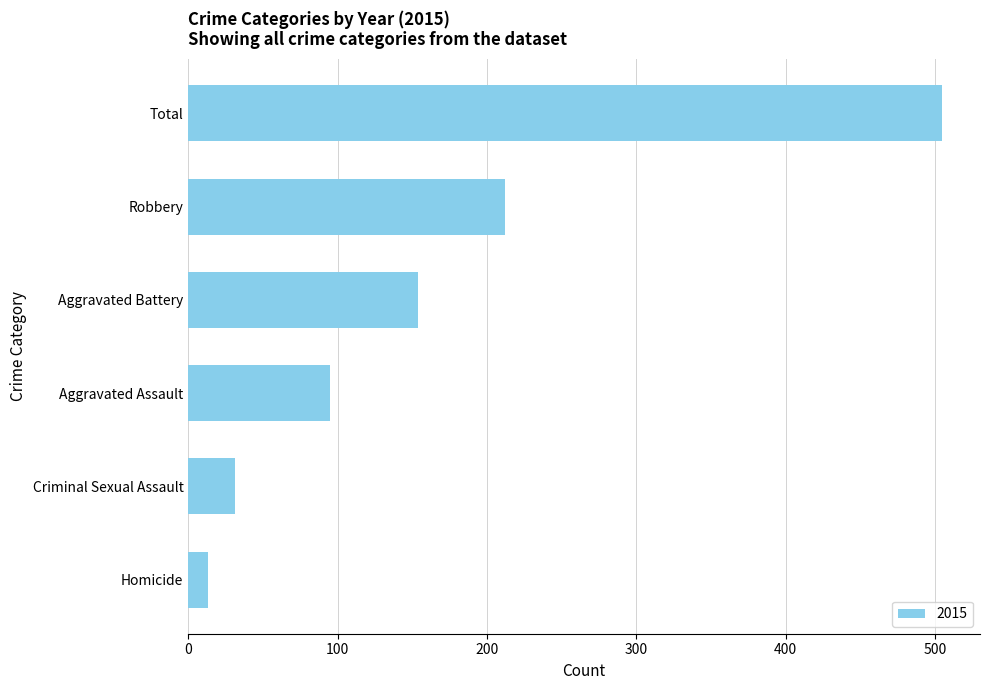

Which category has the highest value across all series?

Total